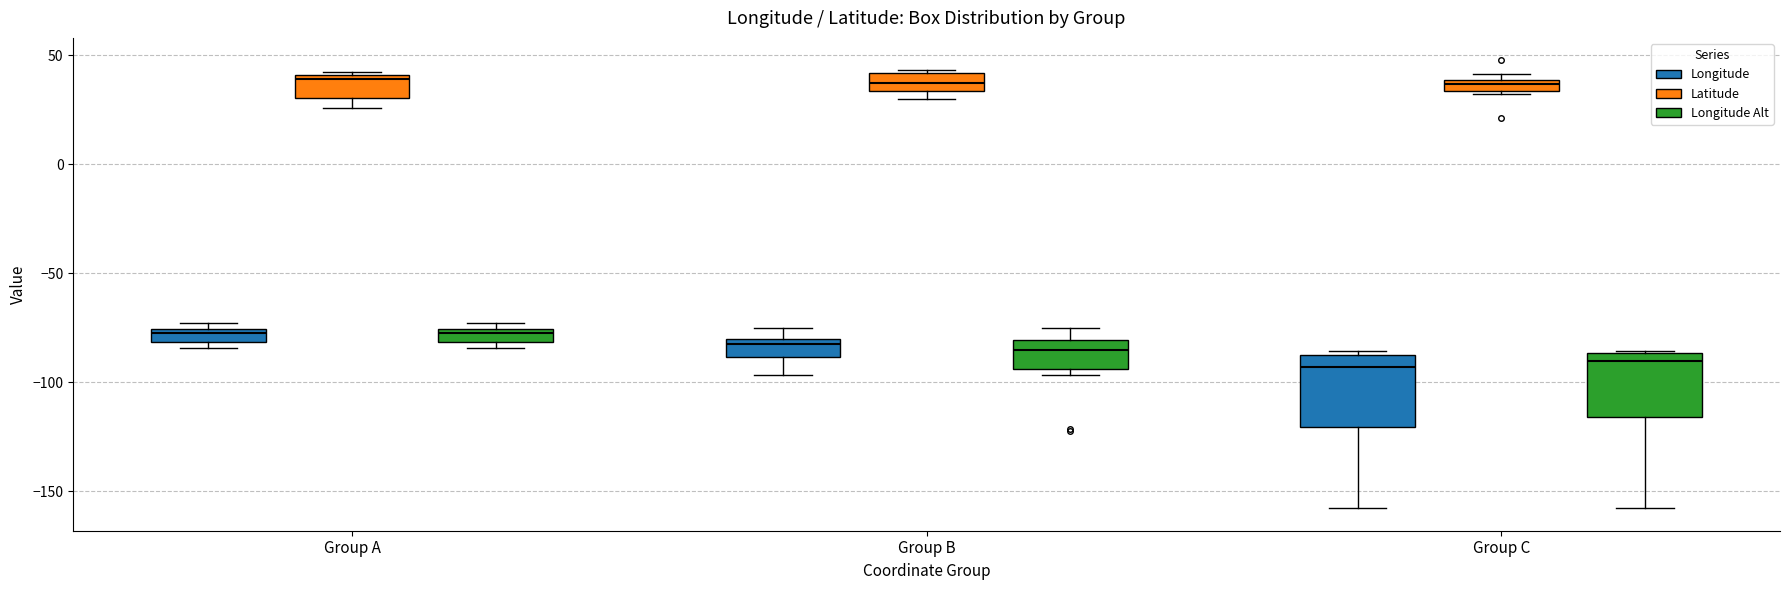

Where is the lower edge of the box for Group C (Latitude) on the y-axis? The values are not printed on the chart, so give them approximately, as read against the axis.

35